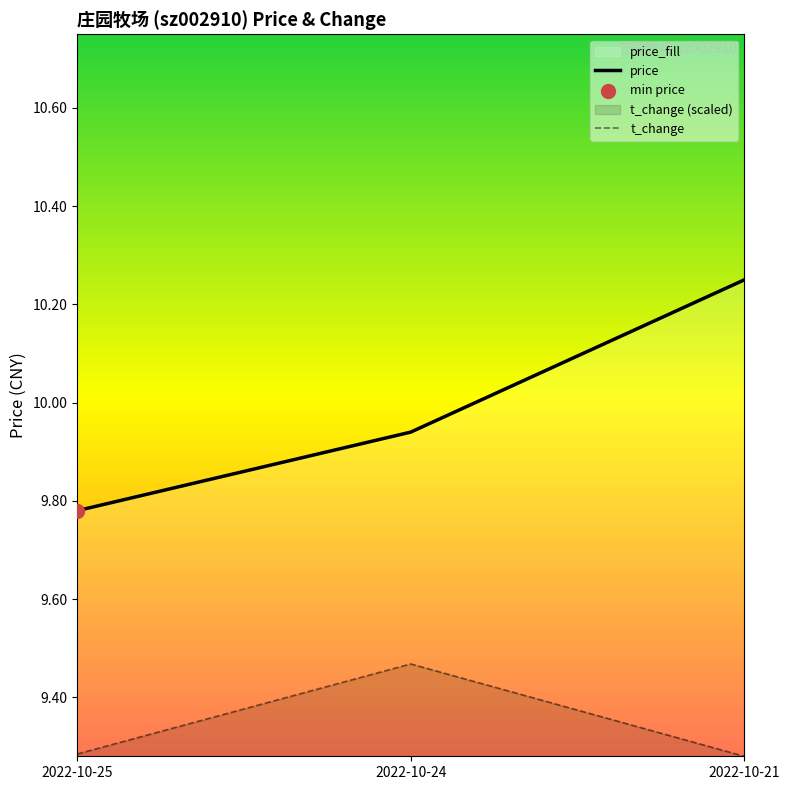

At which category is the sum across all series the highest?

2022-10-21